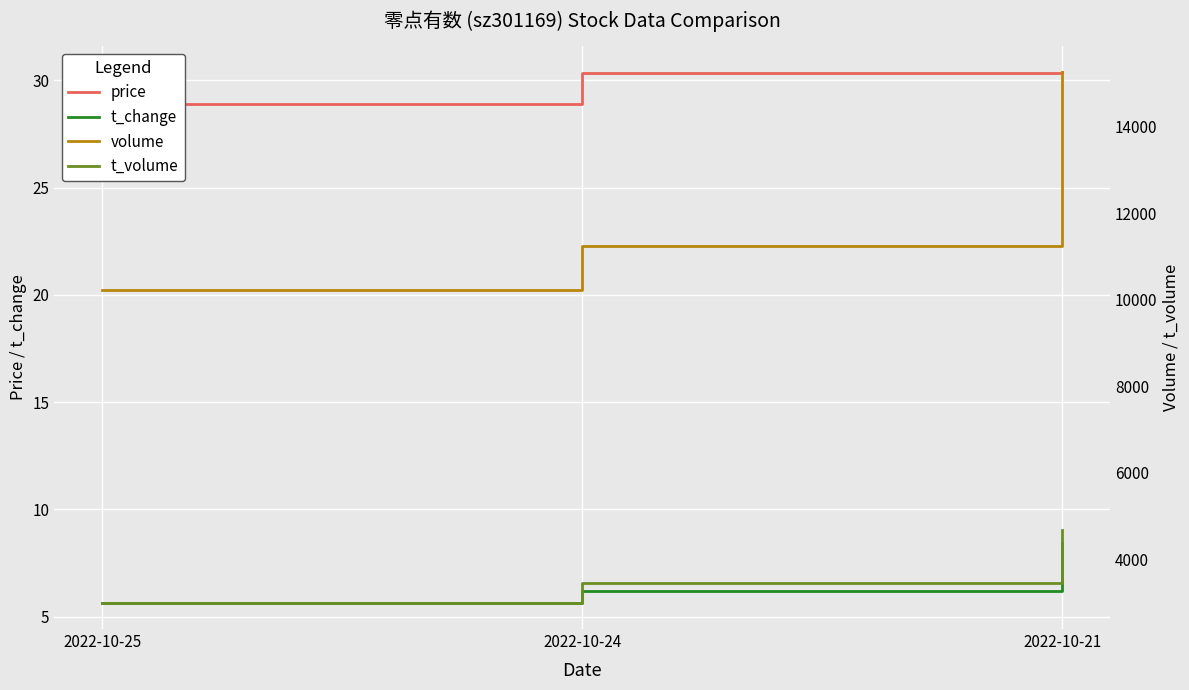

How many values in the price series exceed 30?

2